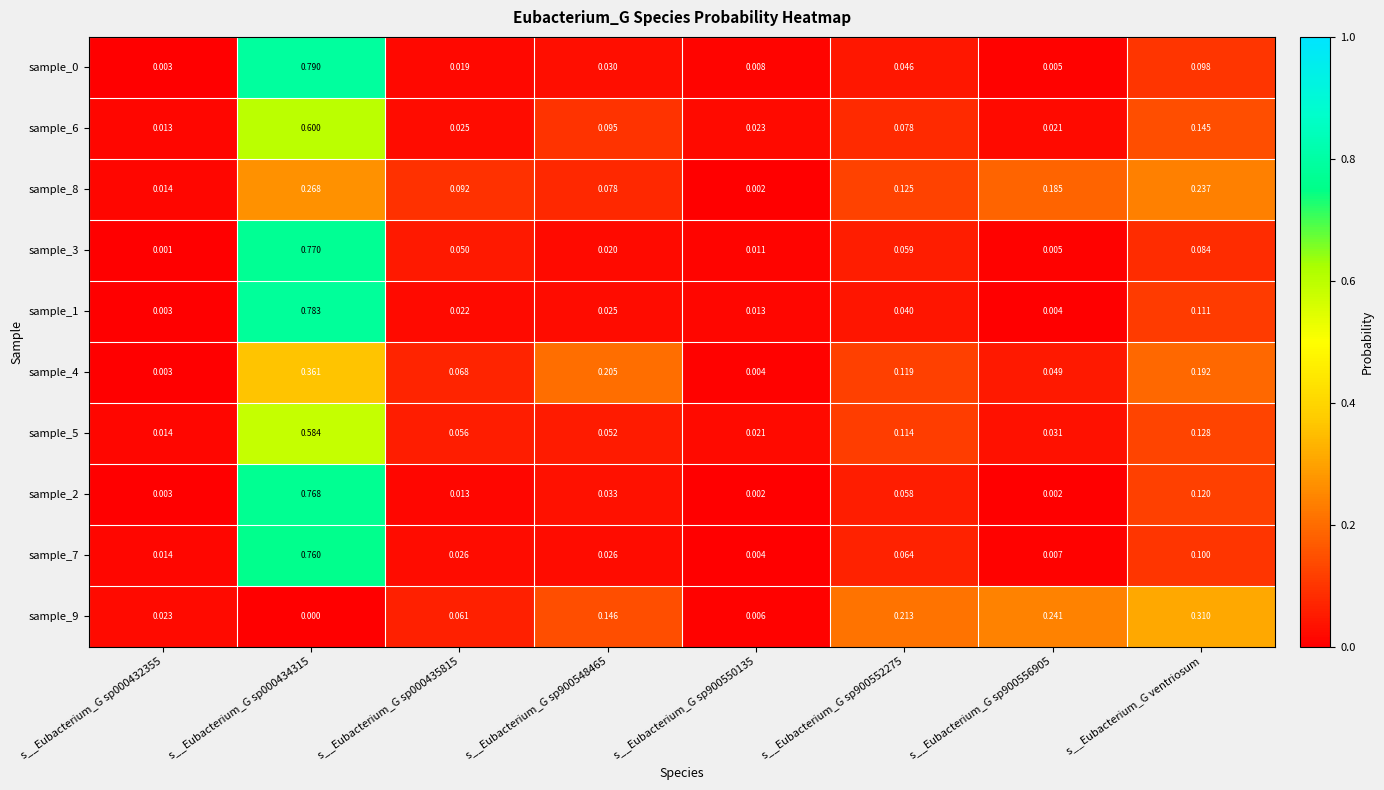

Is the value of sample_4 at s__Eubacterium_G sp900548465 greater than the value of sample_2 at s__Eubacterium_G sp900552275?

Yes